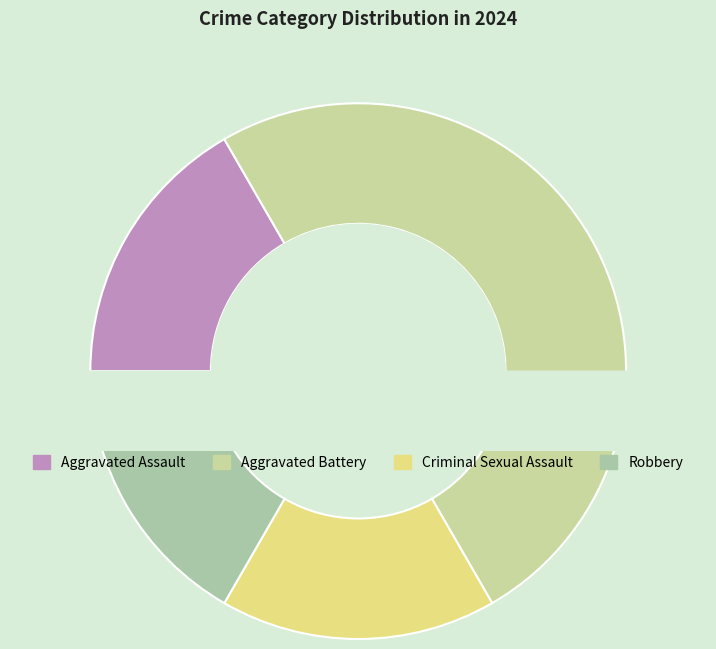

What percentage do Aggravated Battery and Aggravated Assault together represent?

66.7%